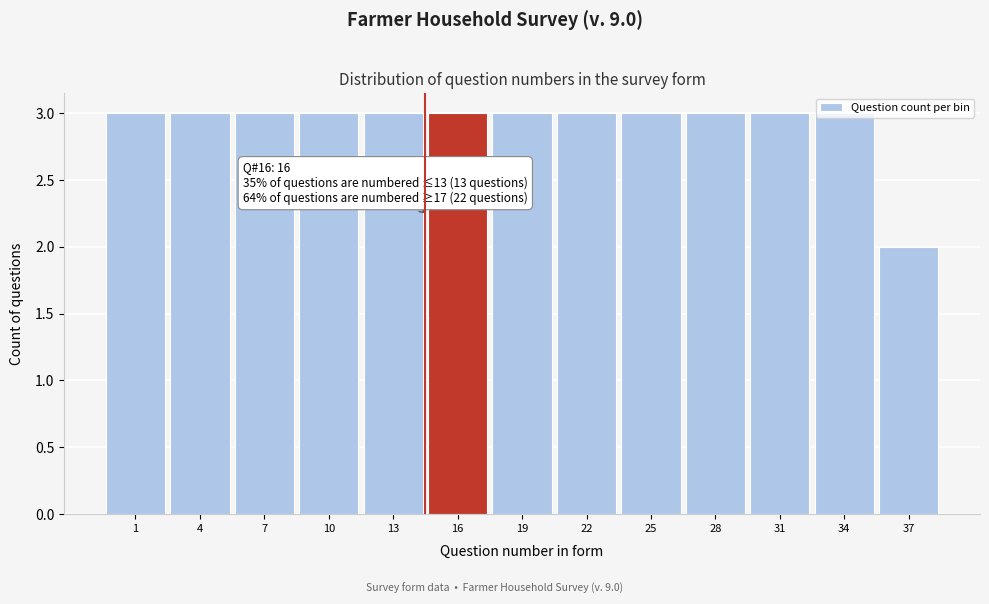

At which category does the chart reach its minimum across all series?

37